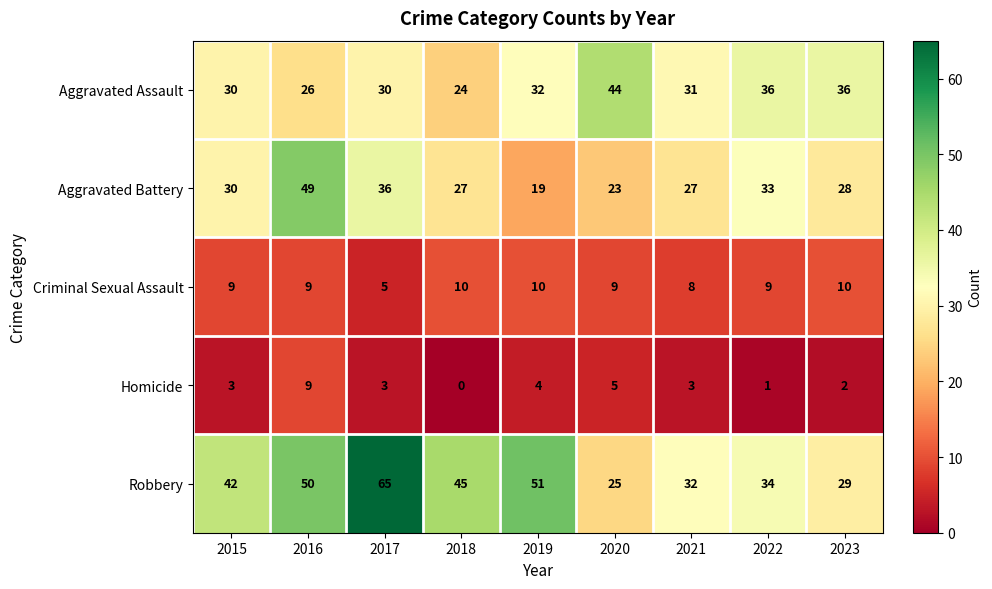

What is the difference between the second highest and minimum values in the Aggravated Battery series?

17